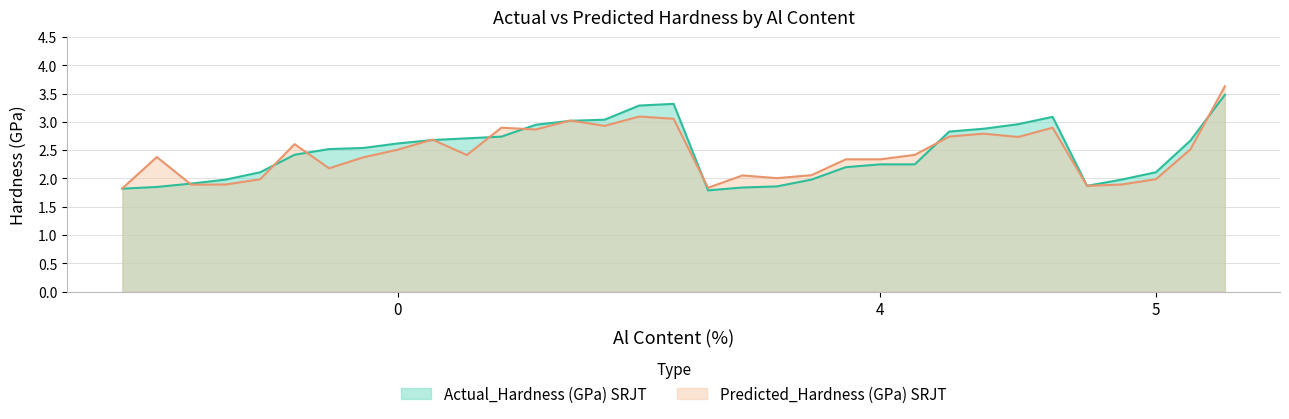

What is the difference between the maximum and minimum values in the Predicted_Hardness (GPa) SRJT series?

1.8